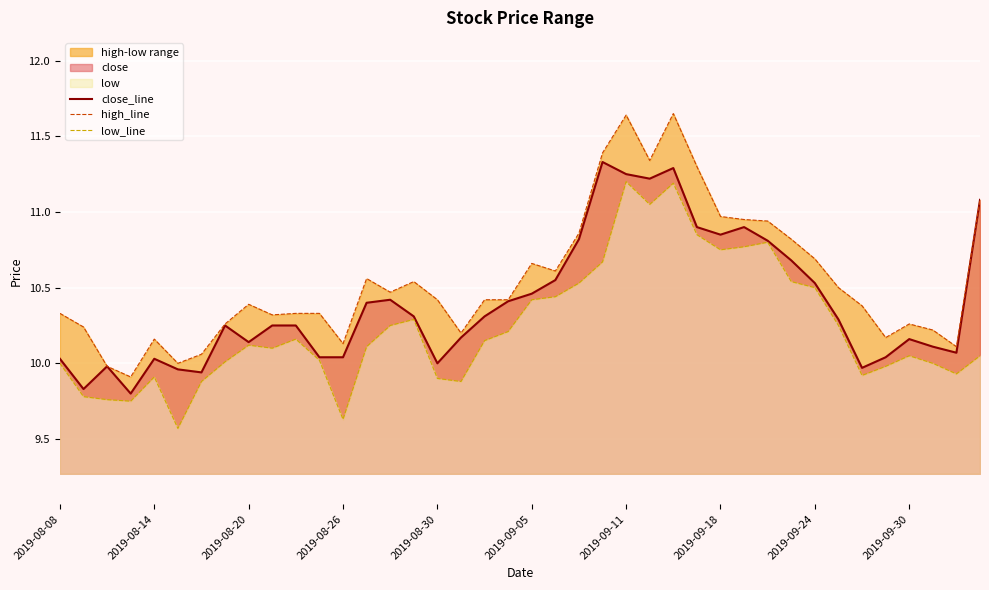

At which label does close_line first exceed 10?

2019-08-08